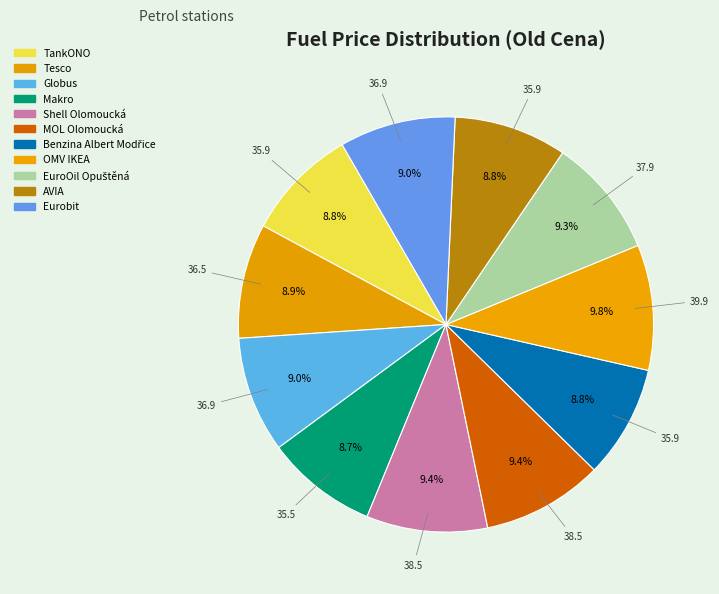

Is there any slice that represents more than half of the pie?

No